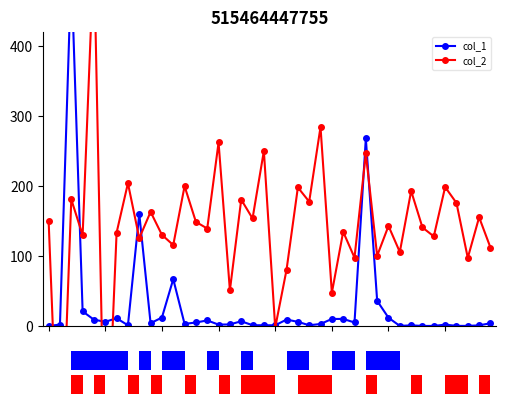

Rank the series by their average value, from lowest to highest.

col_1, col_2